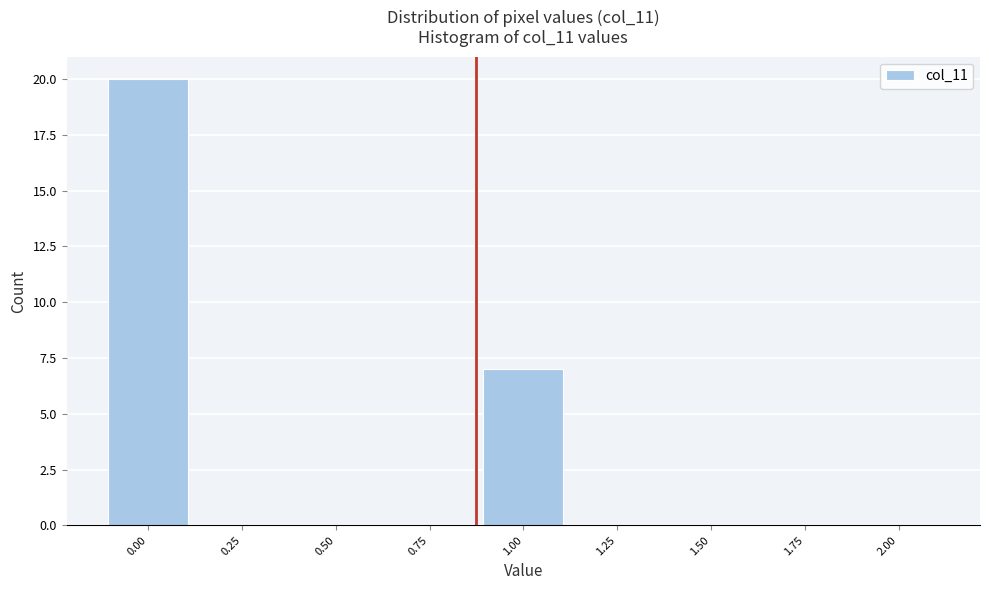

Reading left to right, what are all the values shown in this chart?

0.00=20	0.25=0	0.50=0	0.75=0	1.00=7	1.25=0	1.50=0	1.75=0	2.00=0